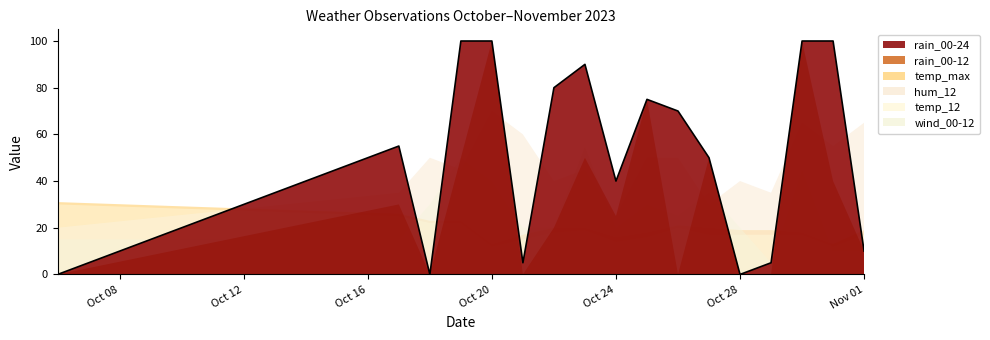

In hum_12, how many points are lower than both neighbors (excluding endpoints)?

6